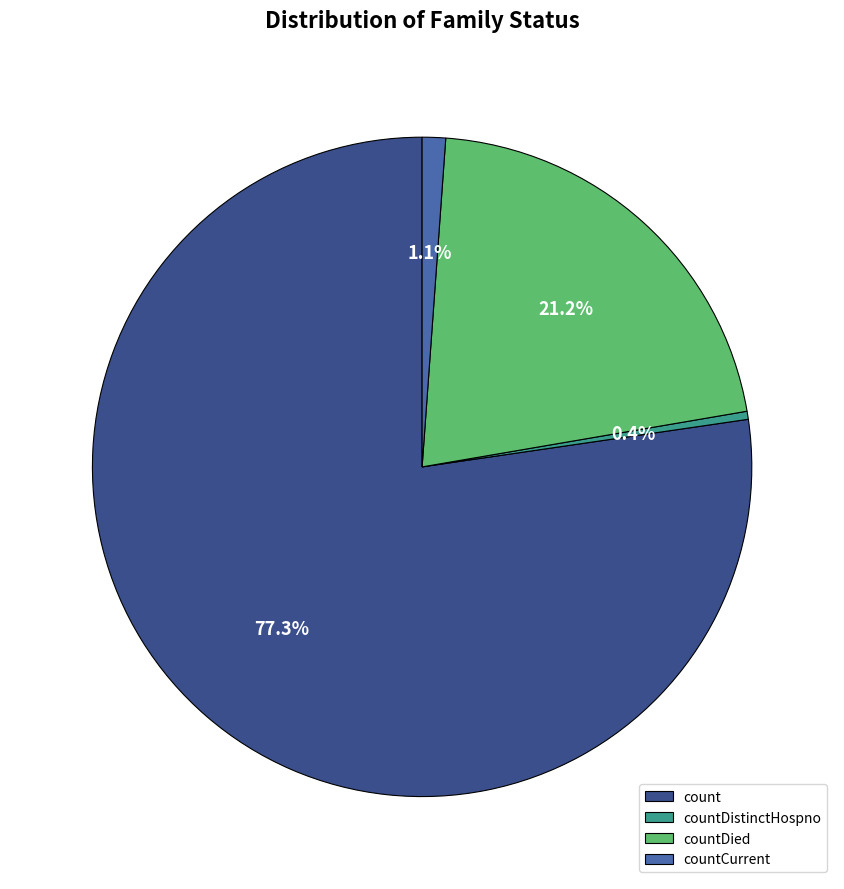

Is count the majority of the pie?

Yes